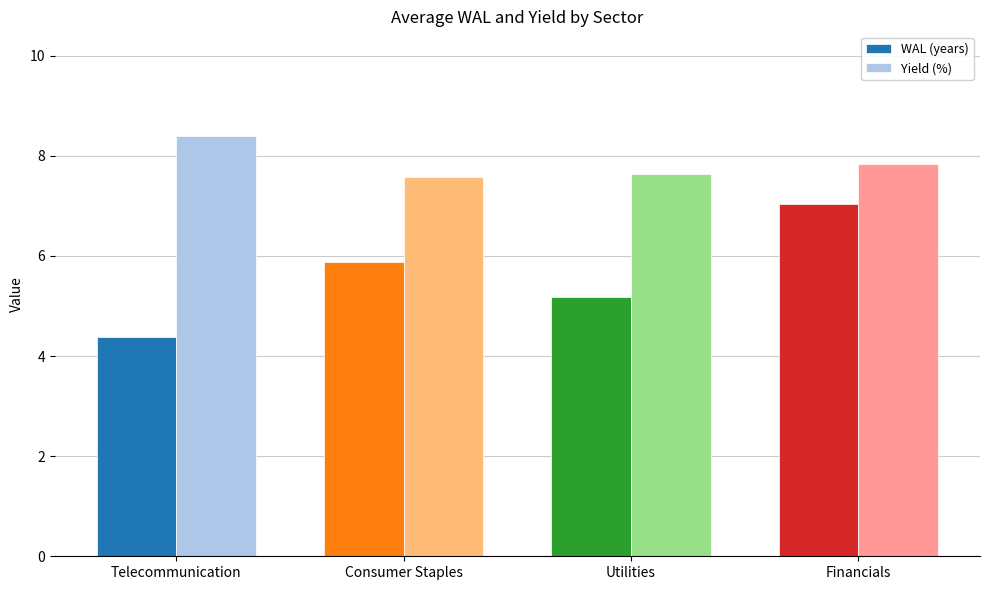

The value of WAL (years) at Financials is 4.6. True or false?

False